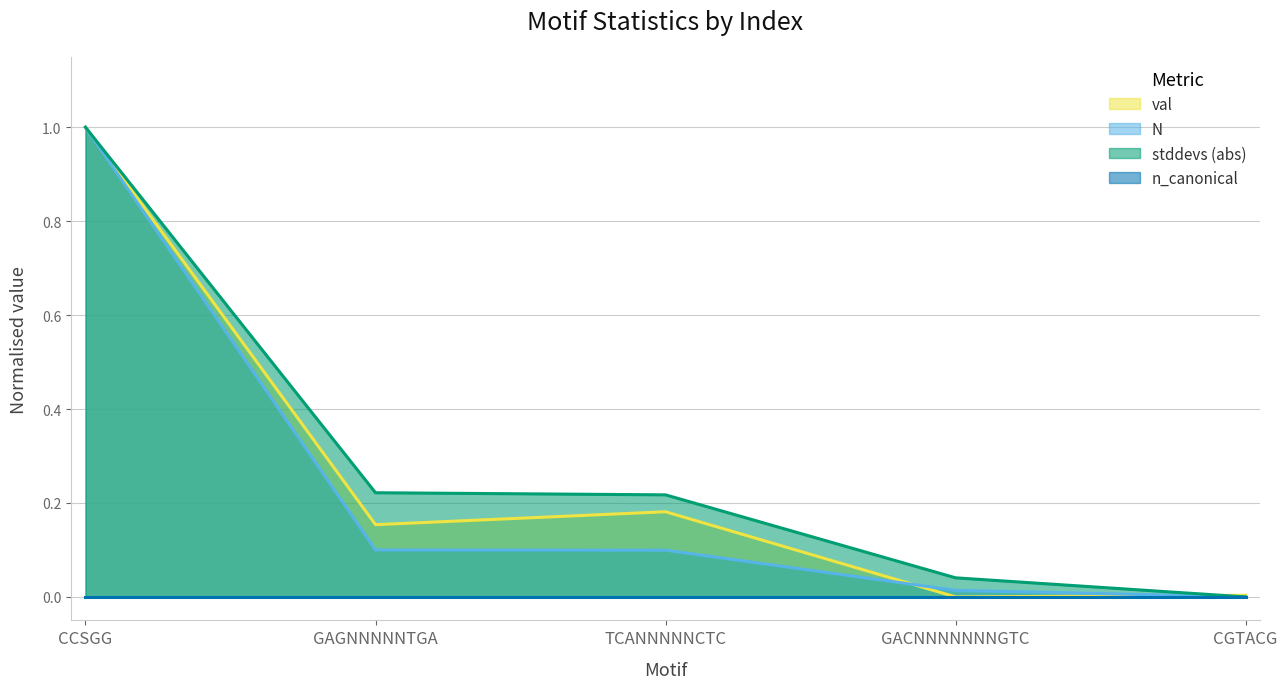

True or false: val has more than 0 interior local peaks.

True